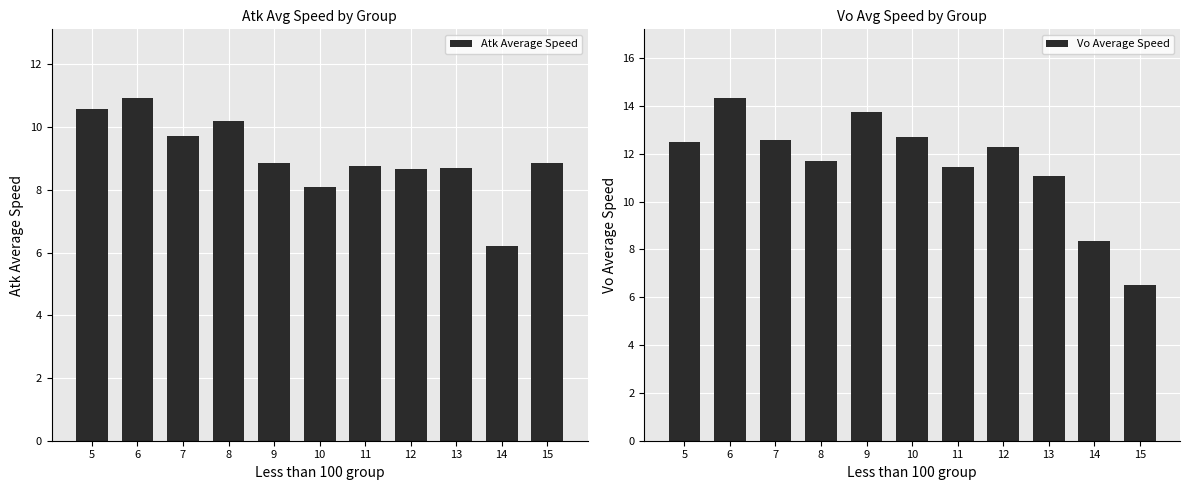

At how many categories does at least one series exceed 7?

11